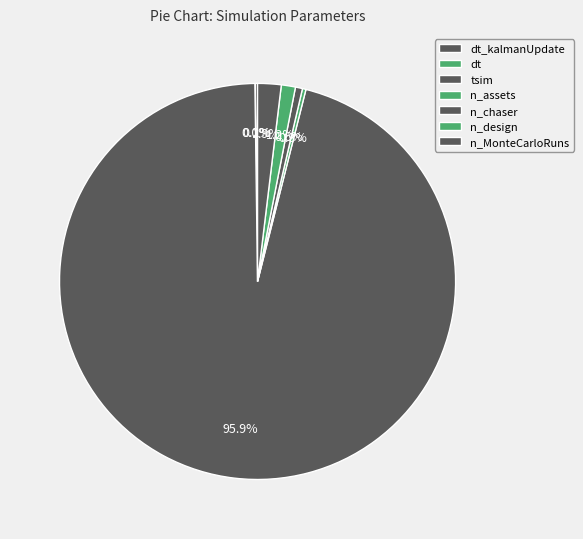

What is the ratio of the value at dt_kalmanUpdate to the value at n_chaser?

0.3